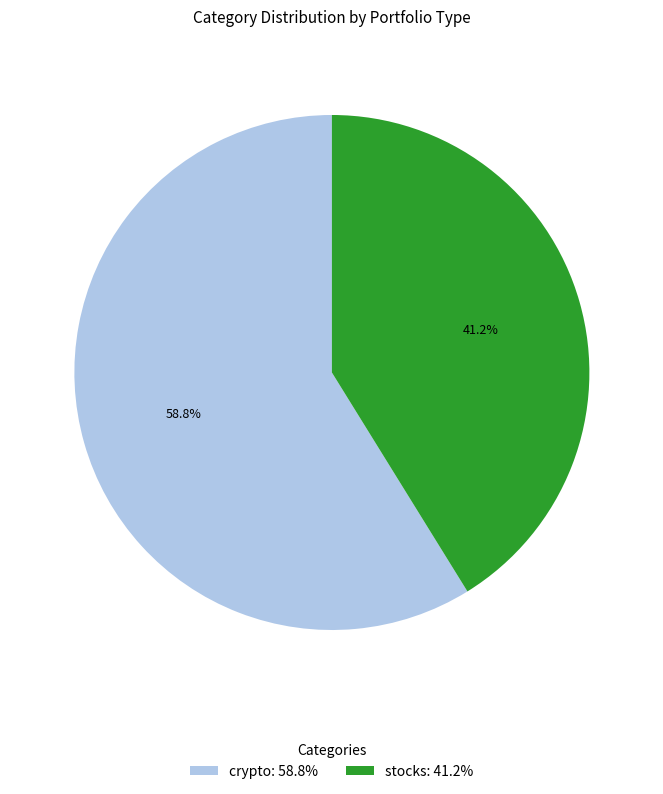

Which slice is the largest?

crypto